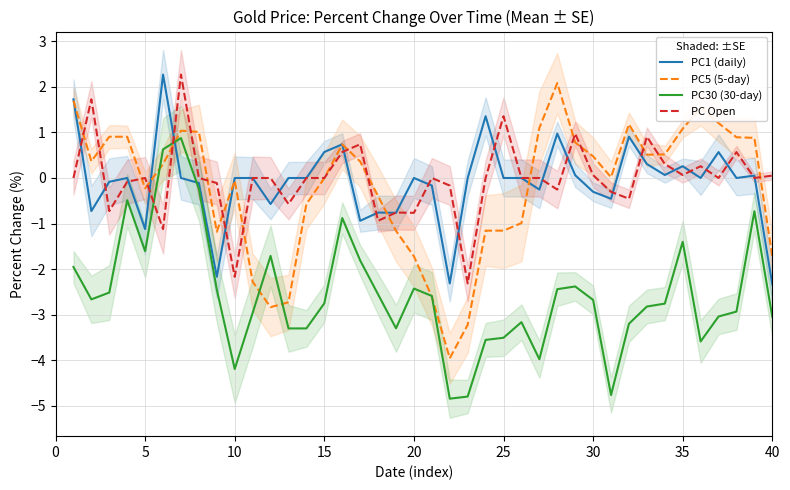

True or false: PC Open and PC30 (30-day) intersect in this chart.

True